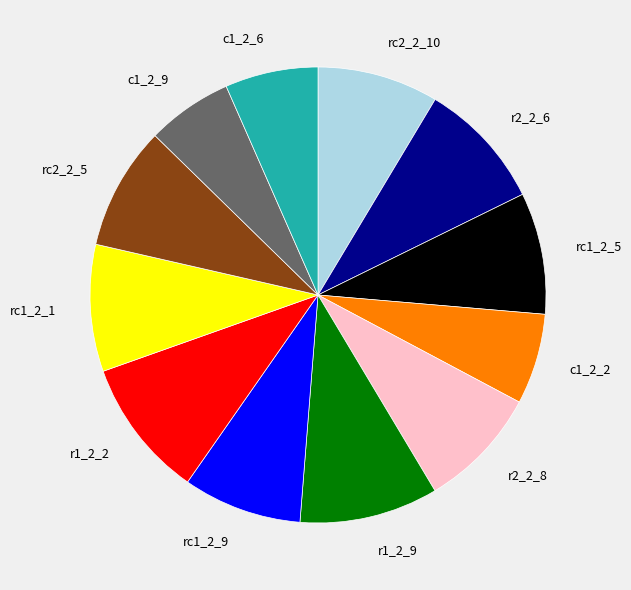

Count the number of slices in the pie.

12